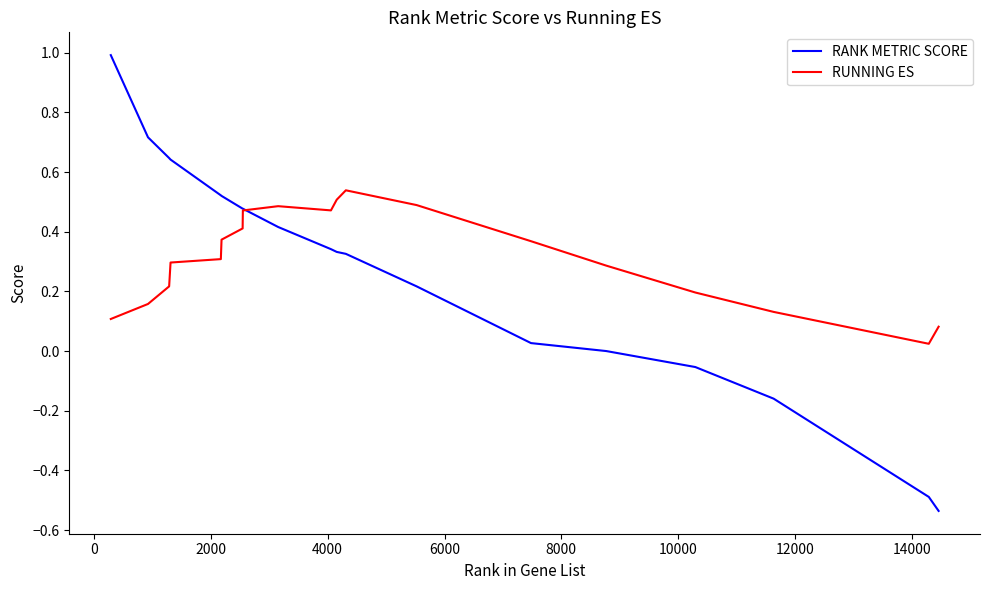

Which series has the largest range (max minus min)?

RANK METRIC SCORE